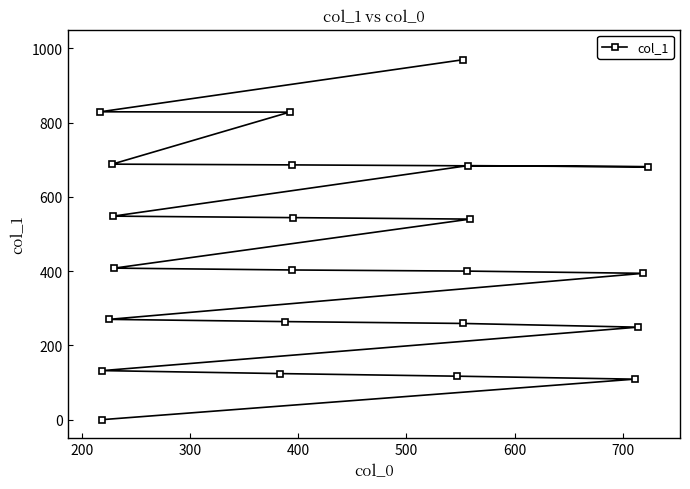

How many values are above zero?

22